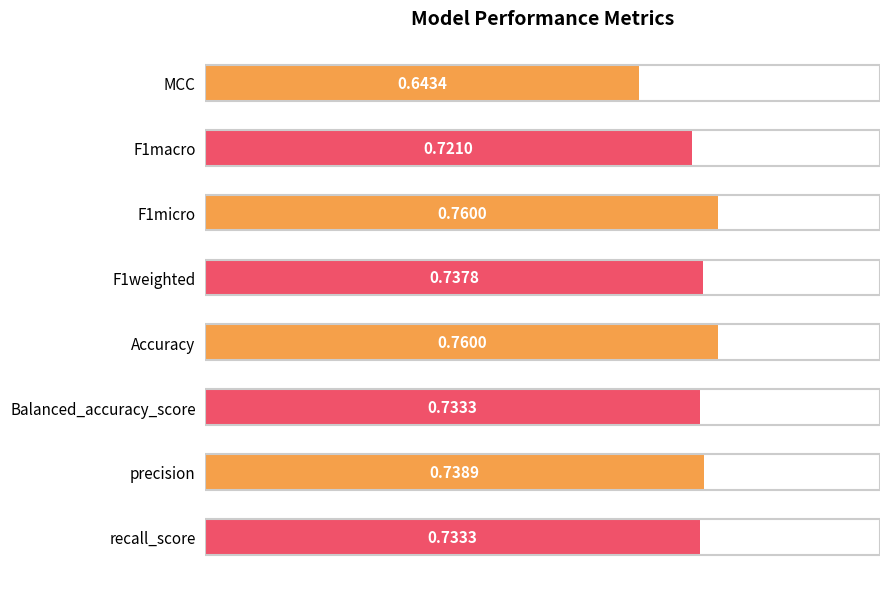

What is the sum of all values?

5.8